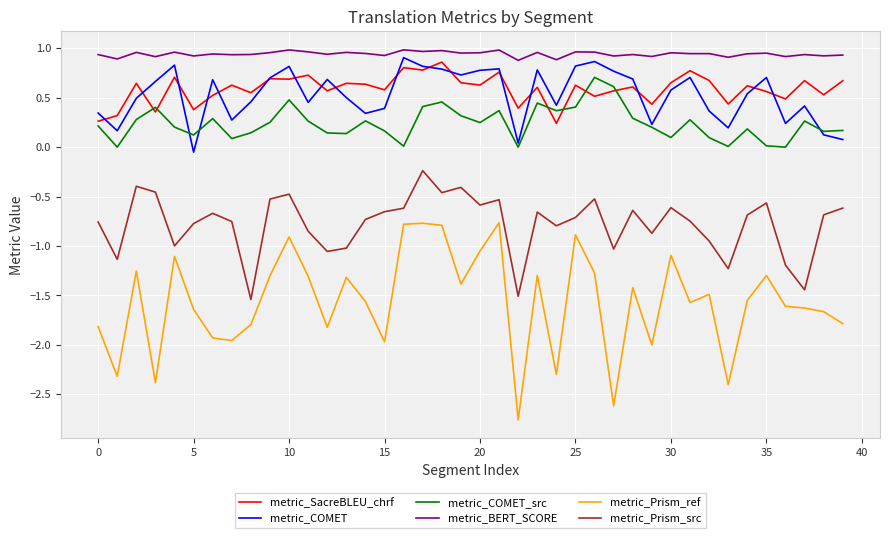

Which series has the widest spread of values?

metric_Prism_ref